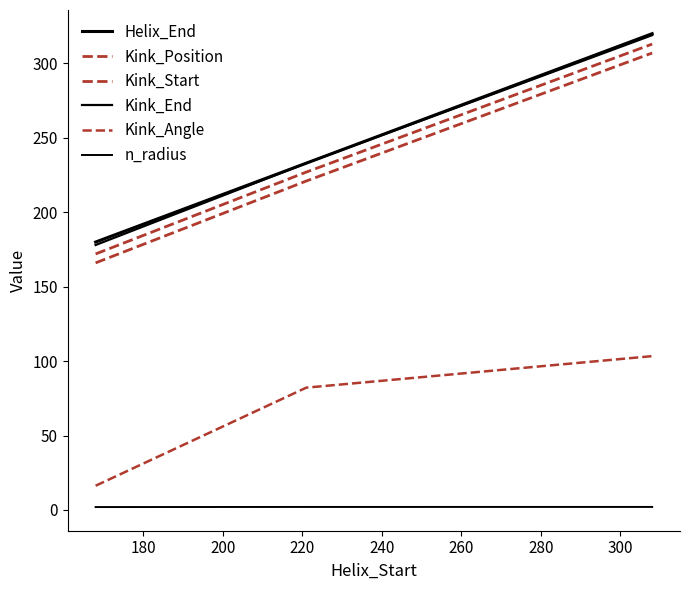

How many lines are shown in the chart?

6